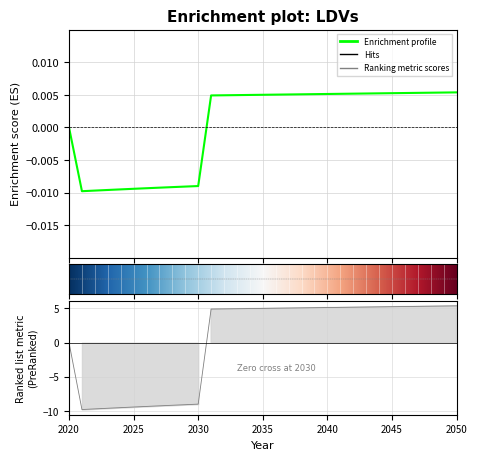

Is it true that the value at 2020 is -0.0?

False